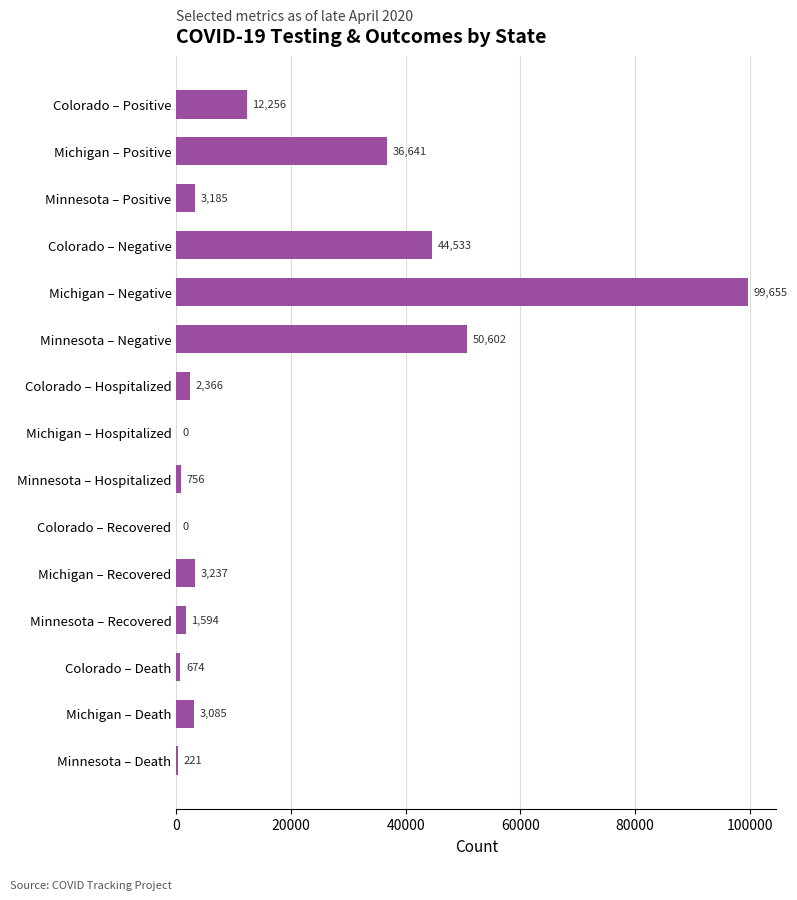

What is the change in value from Michigan – Recovered to Colorado – Death?

-2563